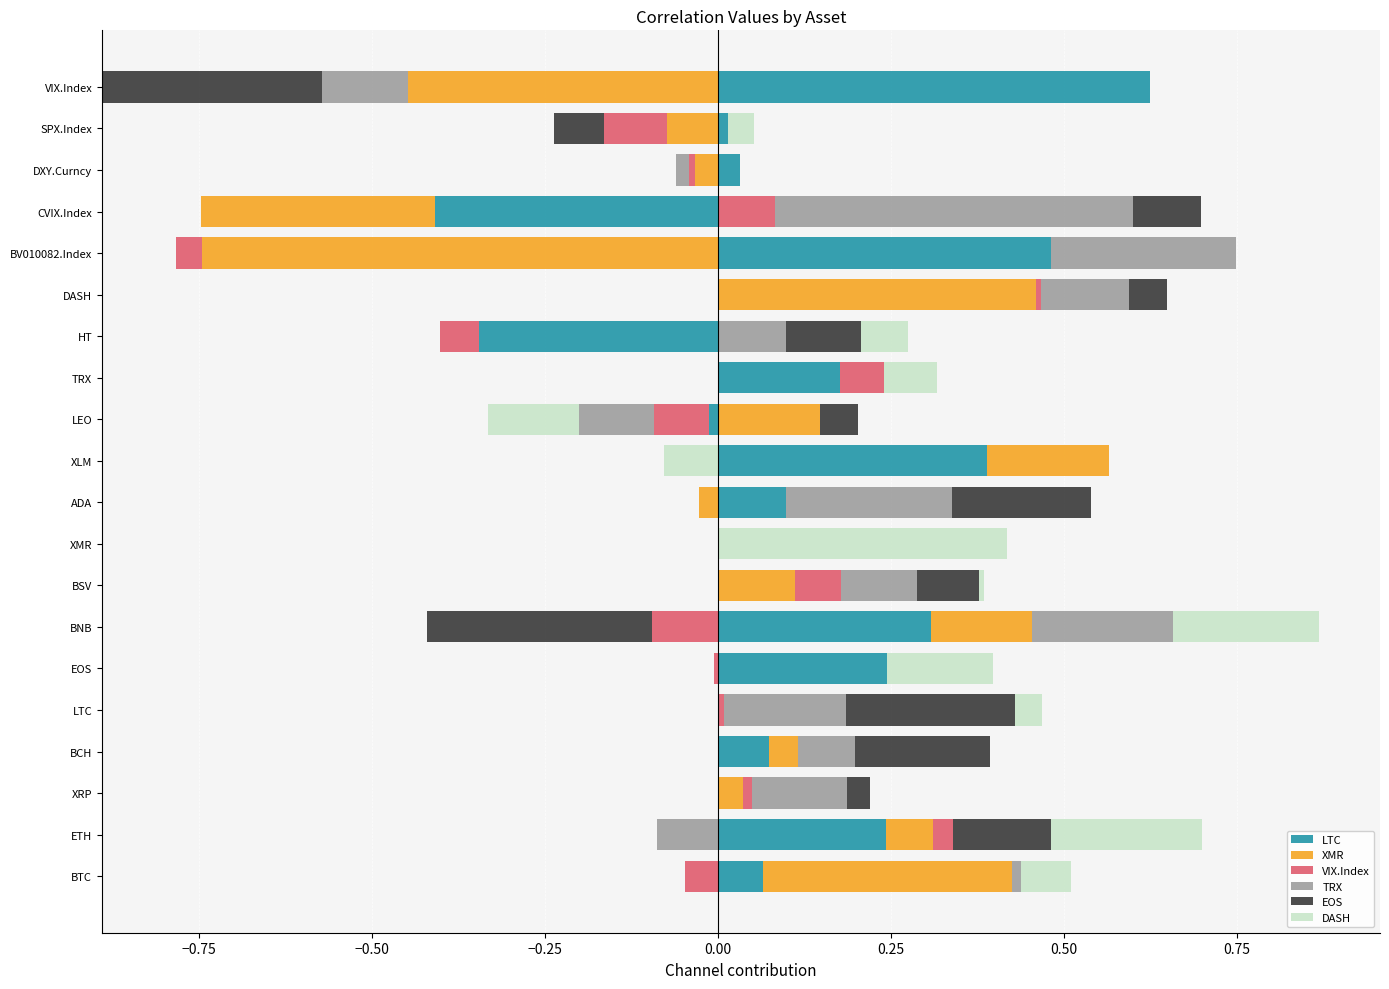

Is it true that TRX equals -0.2 at ETH?

False